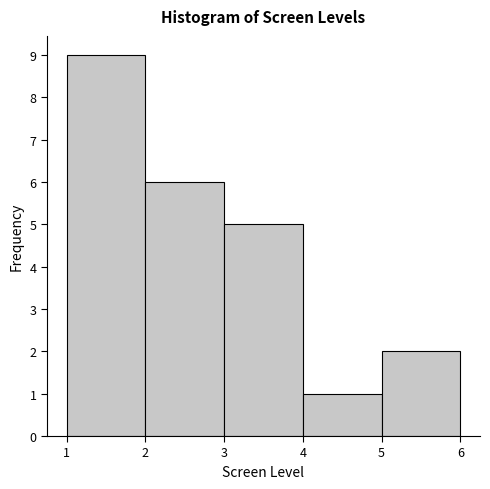

Reading left to right, transcribe this chart: for each bar, give the range it covers on the x-axis and its height. The values are not printed on the chart, so give them approximately, as read against the axis.

1 to 2: 9
2 to 3: 6
3 to 4: 5
4 to 5: 1
5 to 6: 2